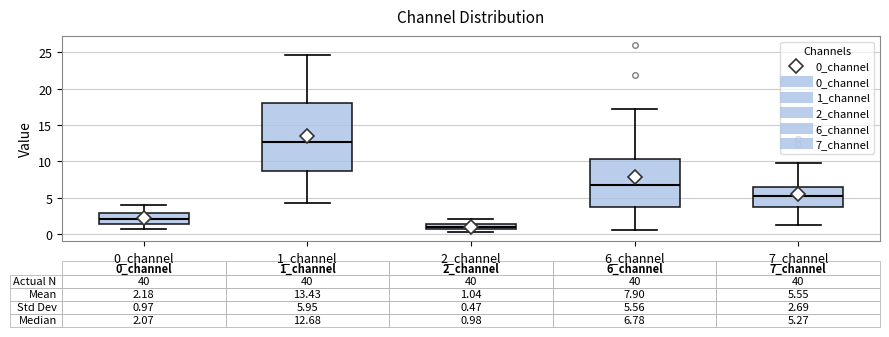

Comparing the boxes themselves (not the whiskers), which one is the tallest?

1_channel